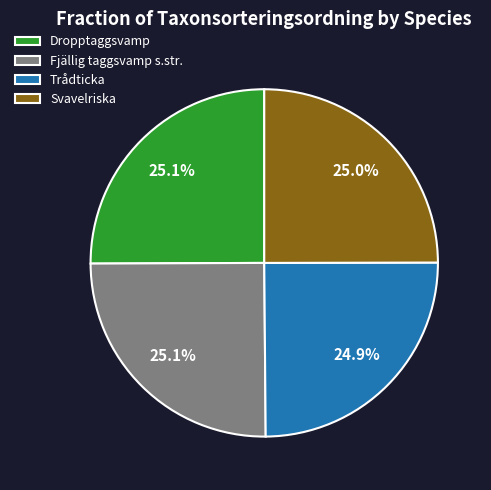

Approximately how many times larger is the value at Trådticka compared to Dropptaggsvamp?

1.0